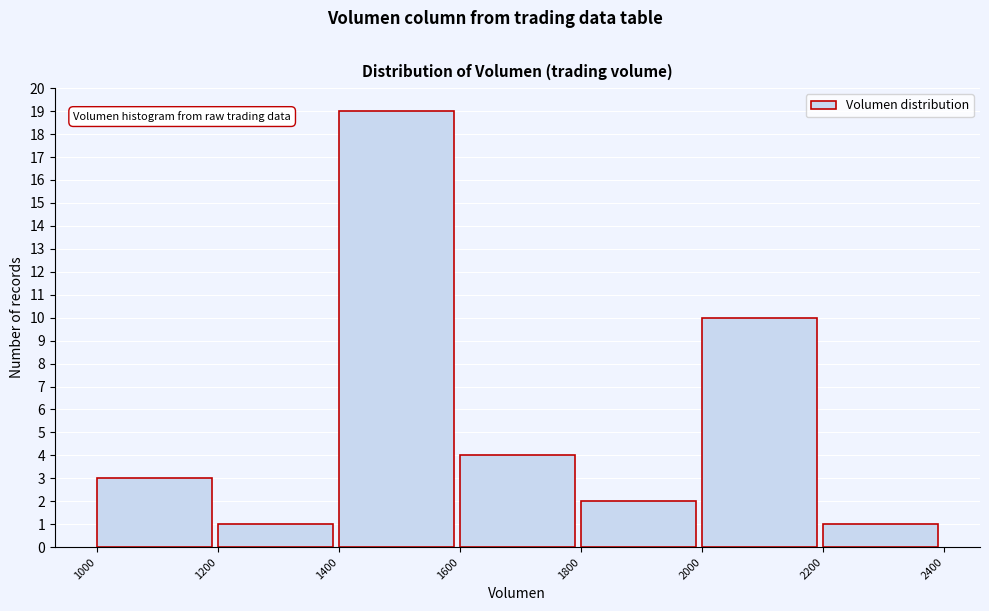

How tall is the bar that spans 1800 to 2000 on the x-axis? The values are not printed on the chart, so give them approximately, as read against the axis.

2